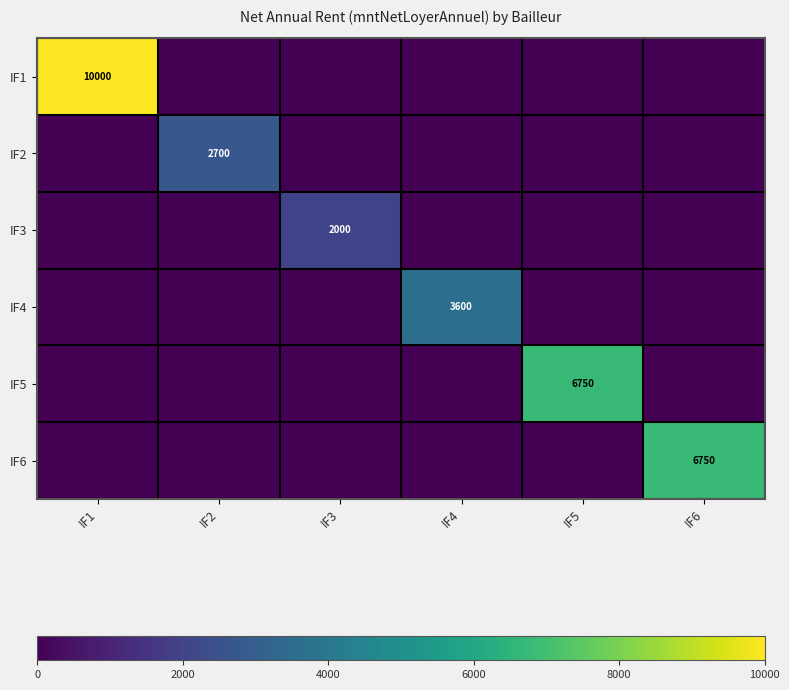

Between IF4 and IF5, which is larger?

IF4